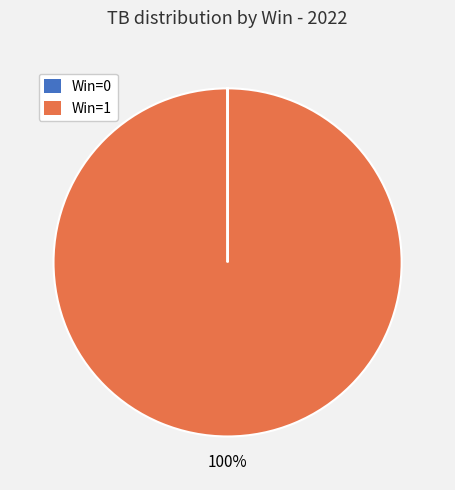

To the nearest percent, what is the average slice percentage?

50%